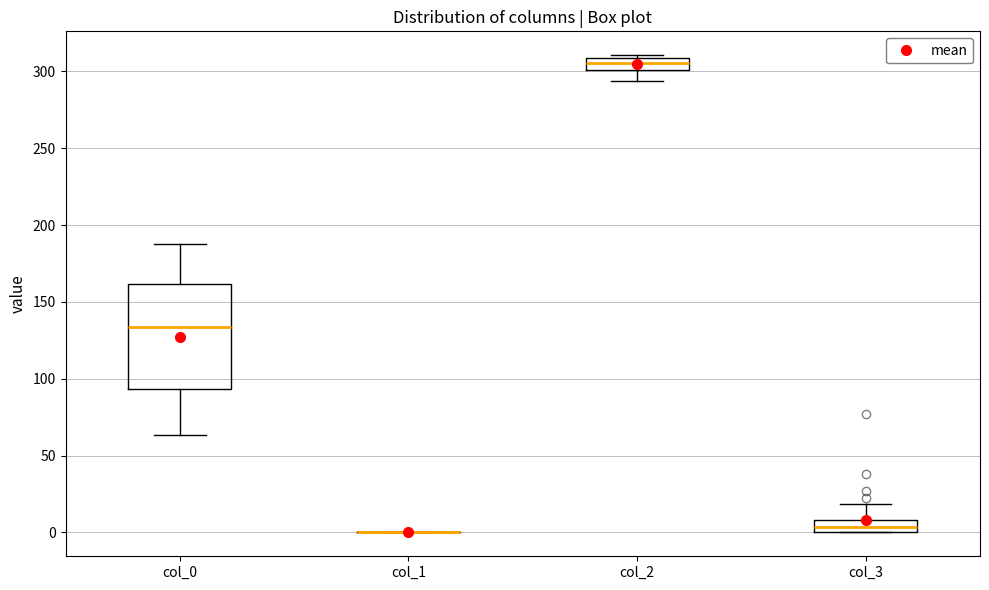

Which box is the tallest, from its lower edge to its upper edge?

col_0